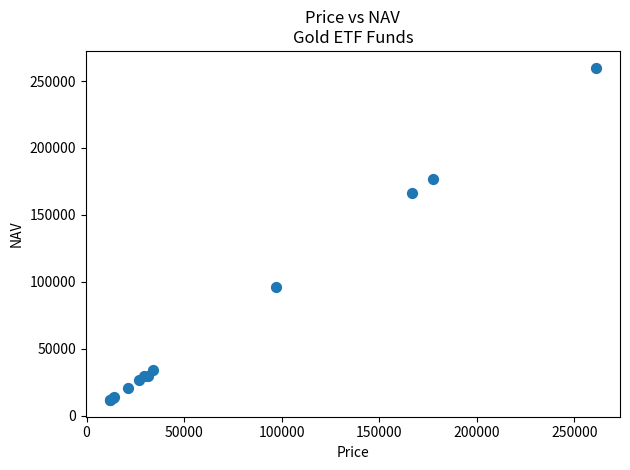

What Y value in the scatter plot is closest to 135891?

166244